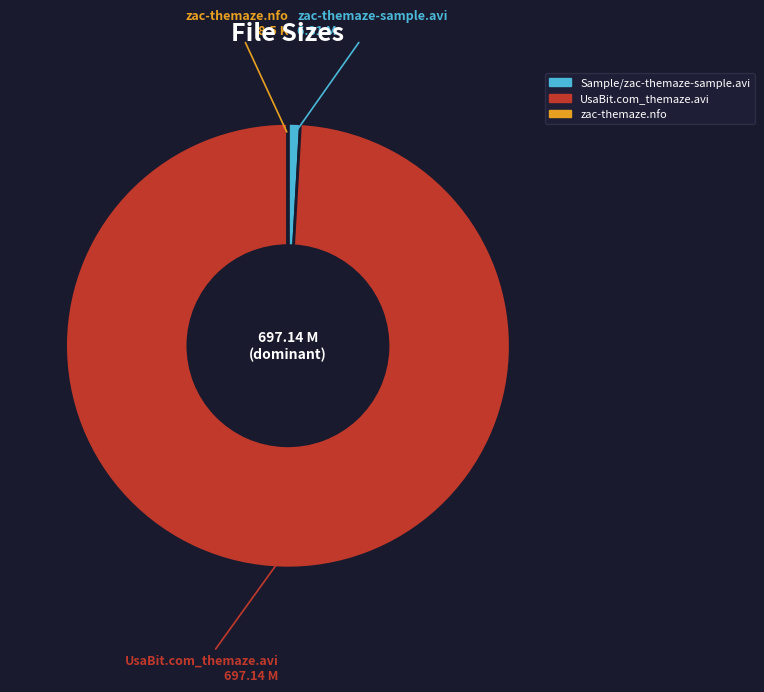

Which slice is the largest?

UsaBit.com_themaze.avi